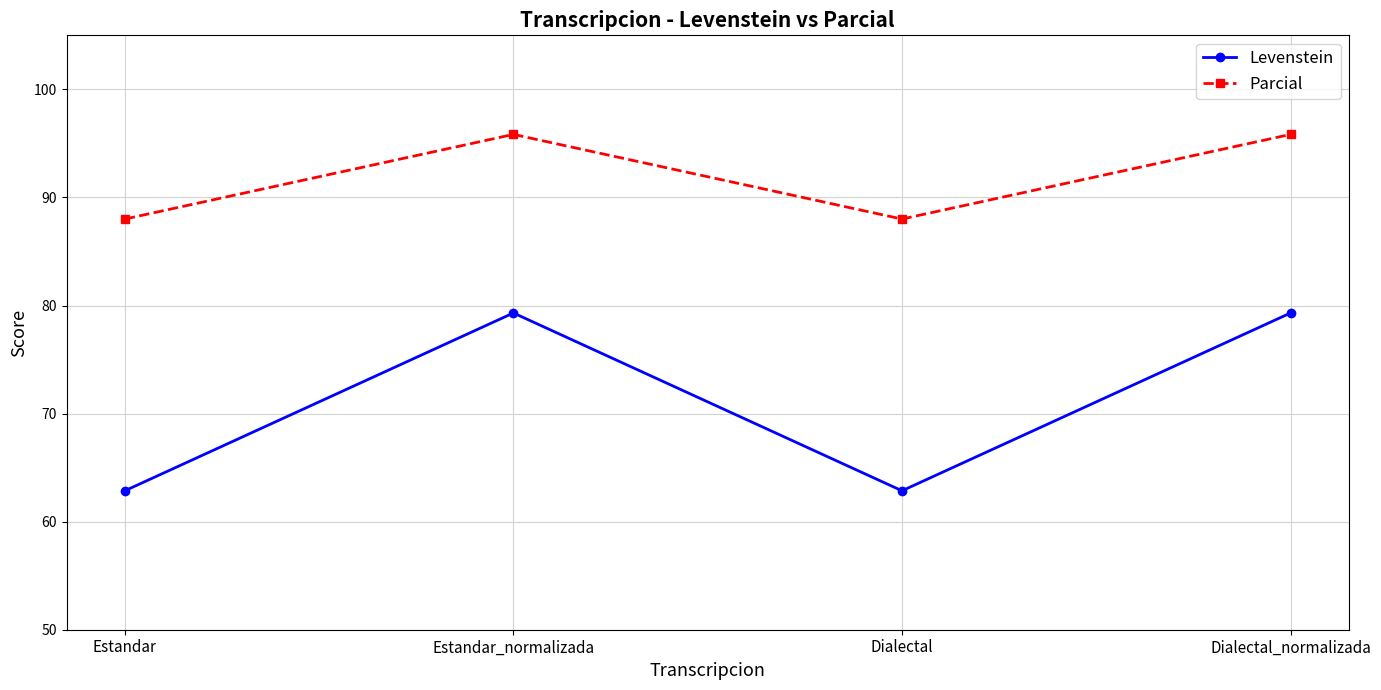

What is the difference between the highest and lowest values at Dialectal_normalizada?

16.5